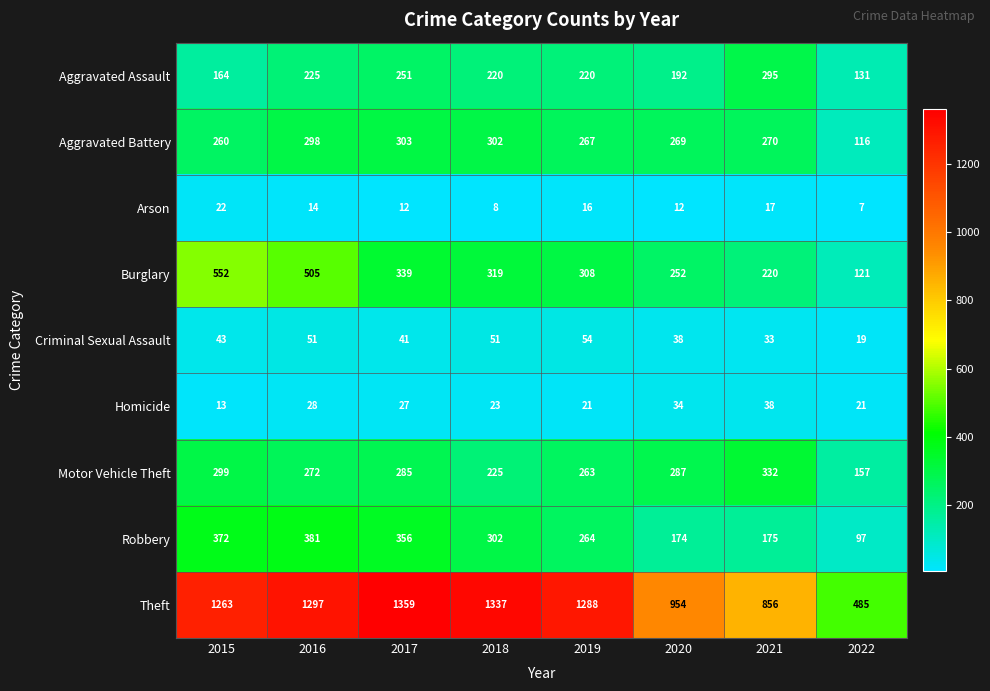

Which series has the largest total across all categories?

Theft